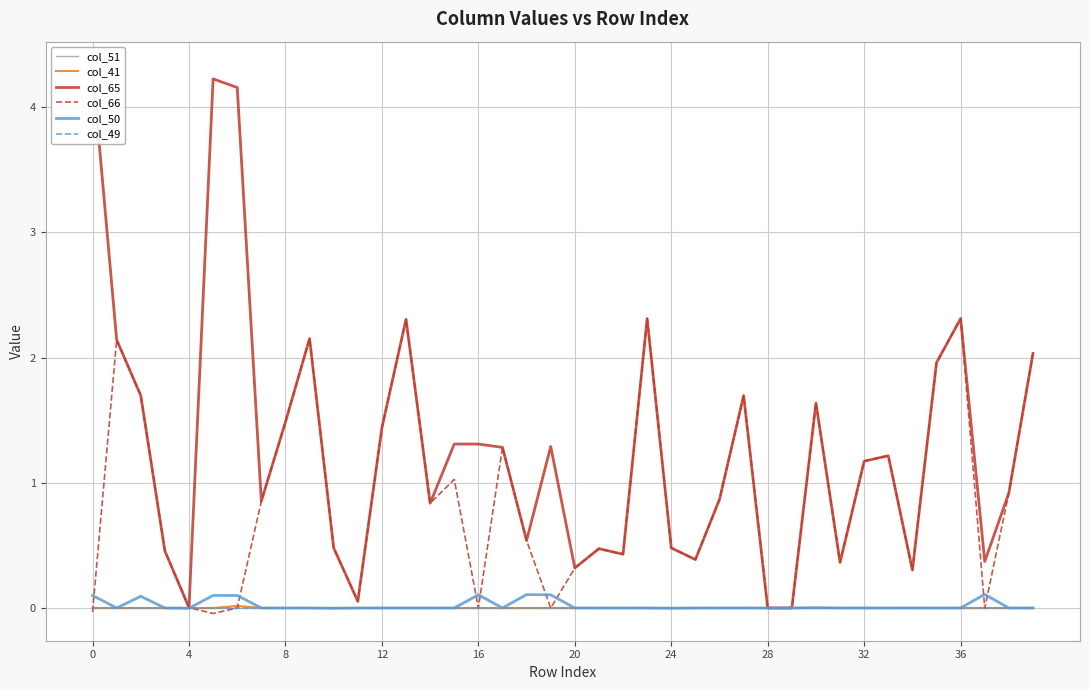

True or false: col_65 has more than 1 interior local peaks.

True